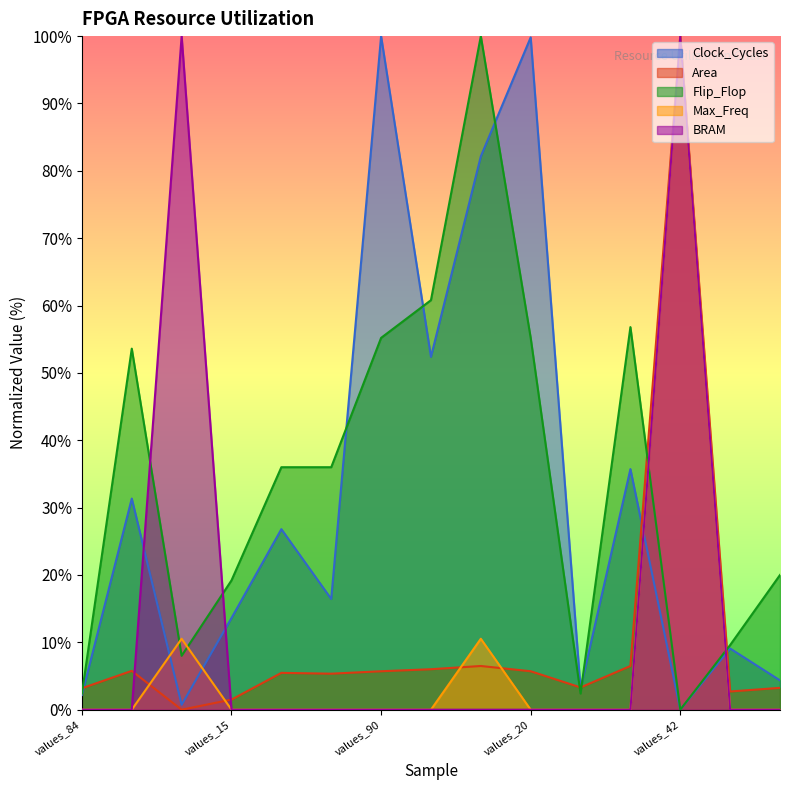

After their last crossing, which series has the higher values: Max_Freq or Area?

Area